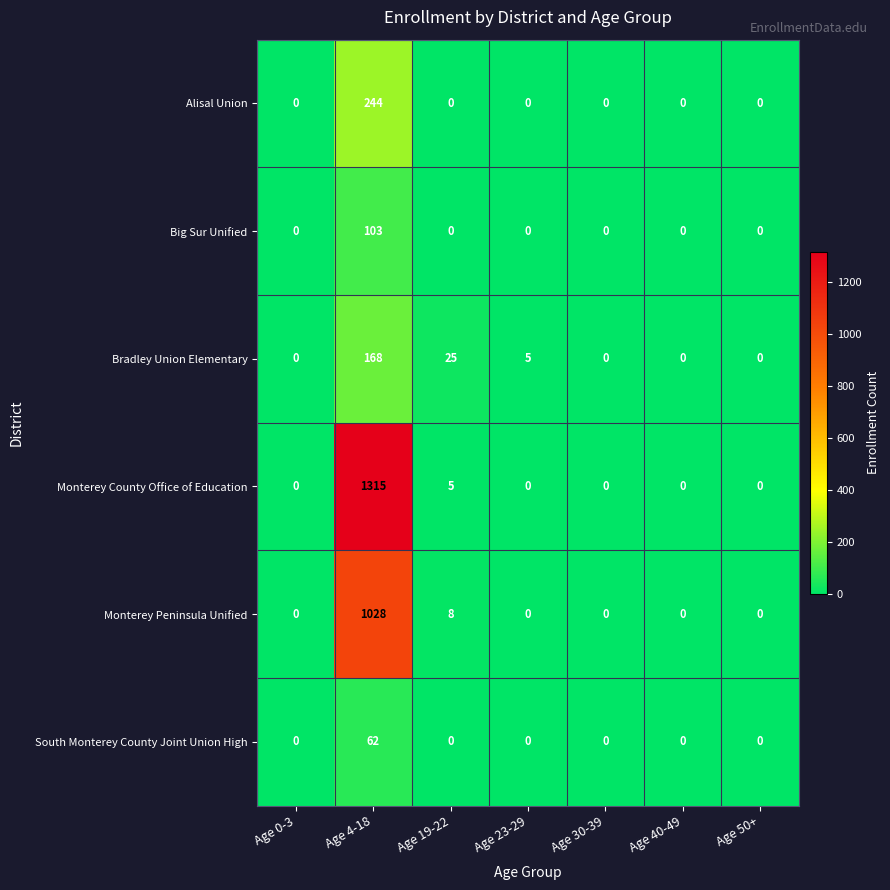

How many data points does each series have?

7